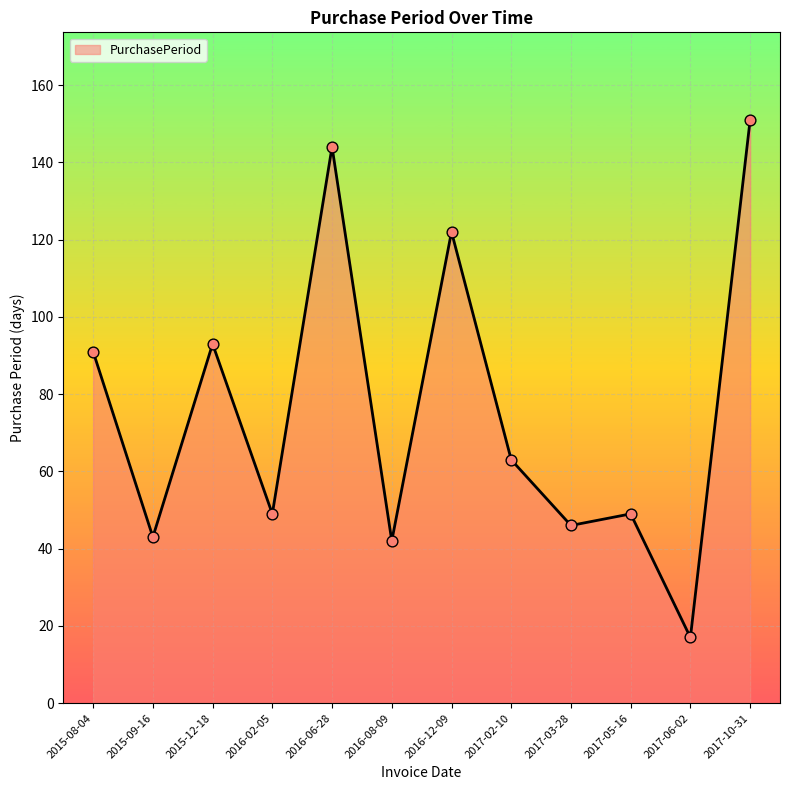

Between 2017-06-02 and 2015-12-18, which is larger?

2015-12-18